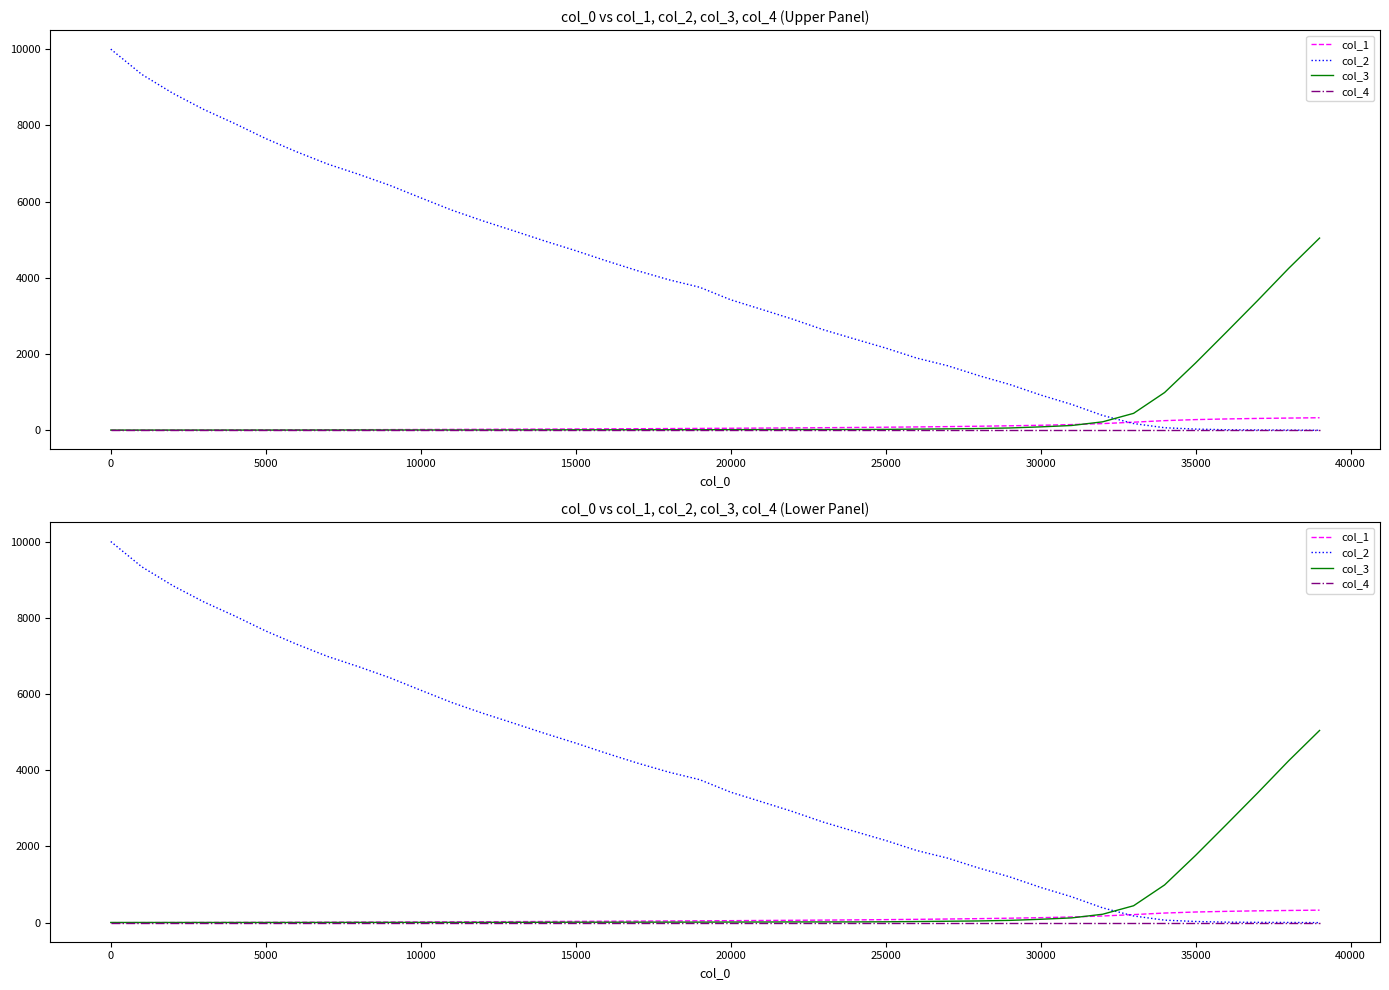

Is the value of col_3 at 5000 greater than the value of col_4 at 39?

Yes